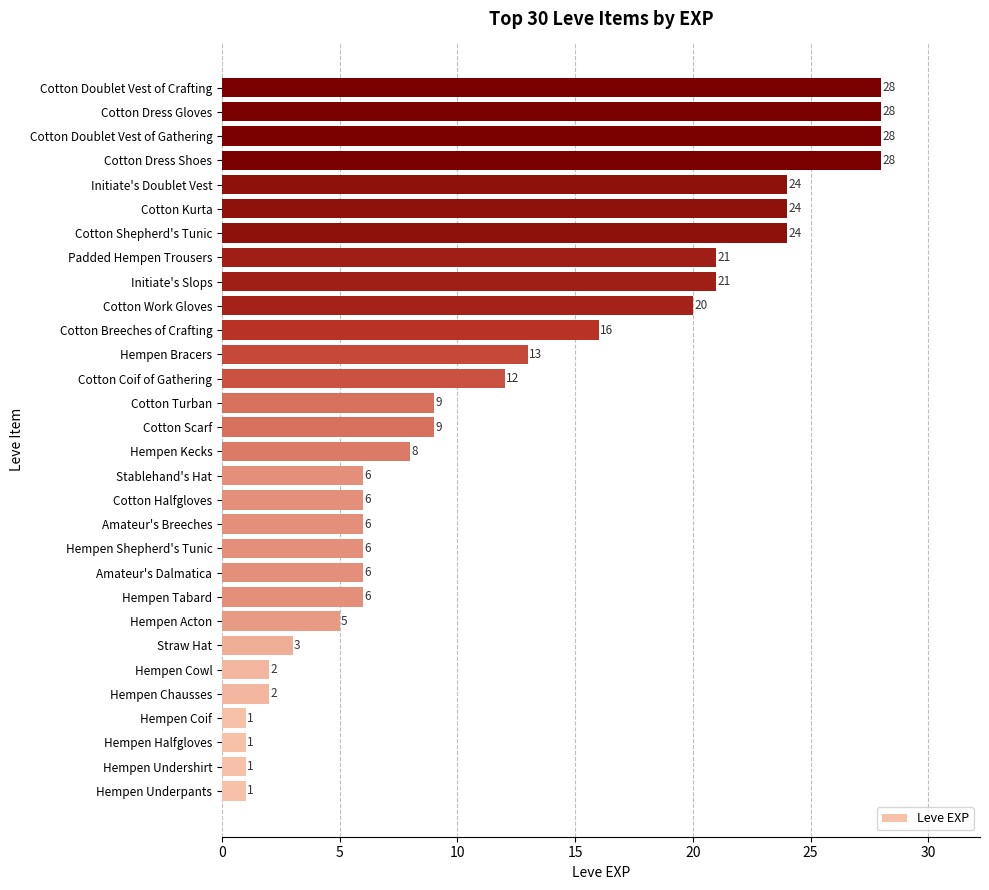

What is the greatest value displayed?

28